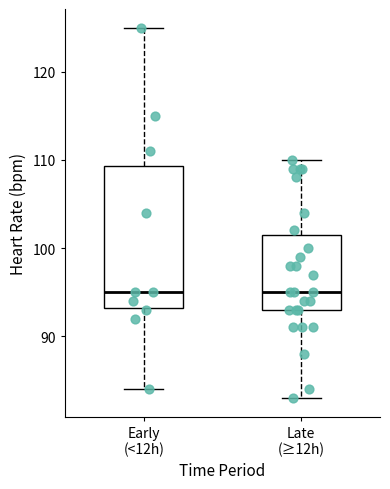

Reading left to right, transcribe this box plot: for each box, give where its median line is, the range the box spans, and where its two whiskers end, as read against the y-axis. The values are not printed on the chart, so give them approximately, as read against the axis.

Early (<12h): median 95, box 93 to 109, whiskers 84 to 125
Late (≥12h): median 95, box 93 to 102, whiskers 83 to 110